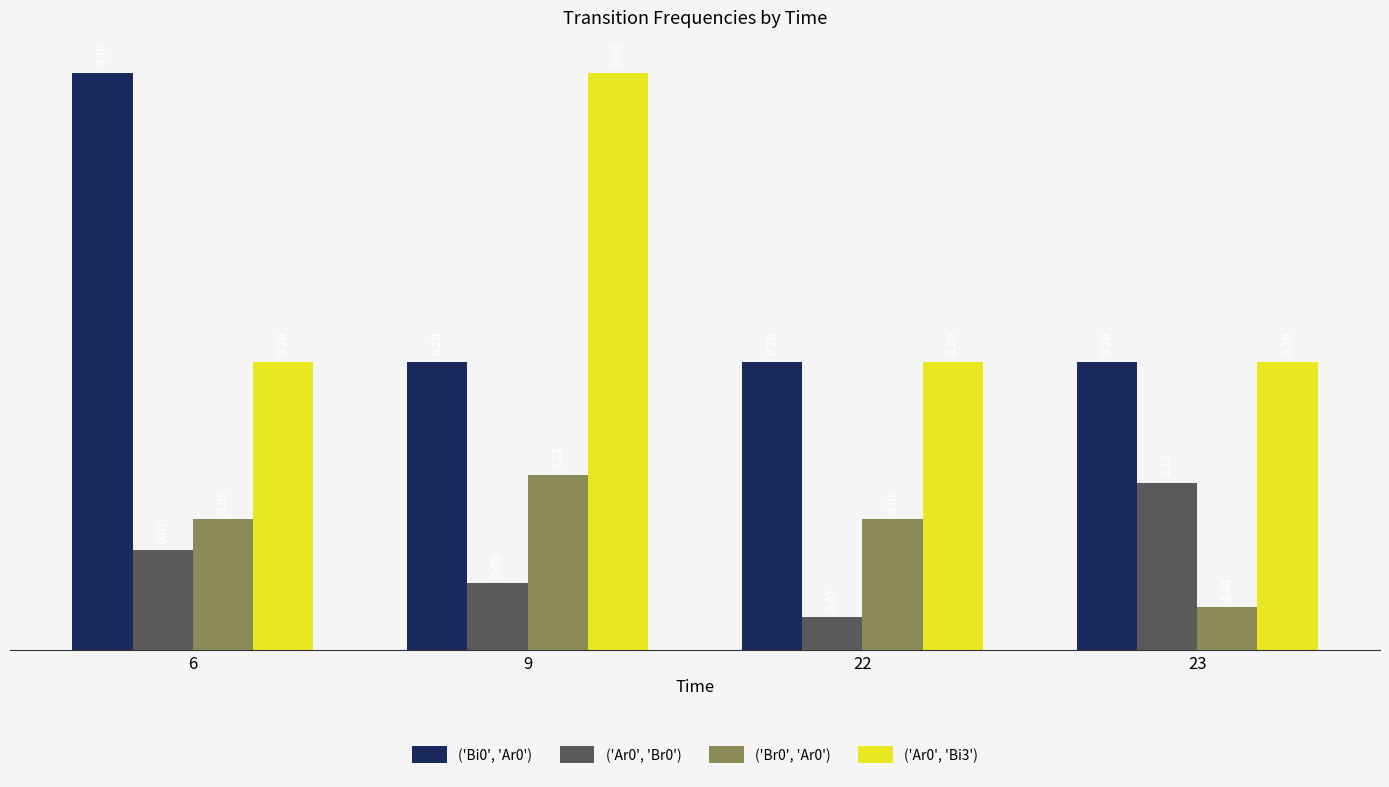

What is the sum of all ('Bi0', 'Ar0') values?

1.0